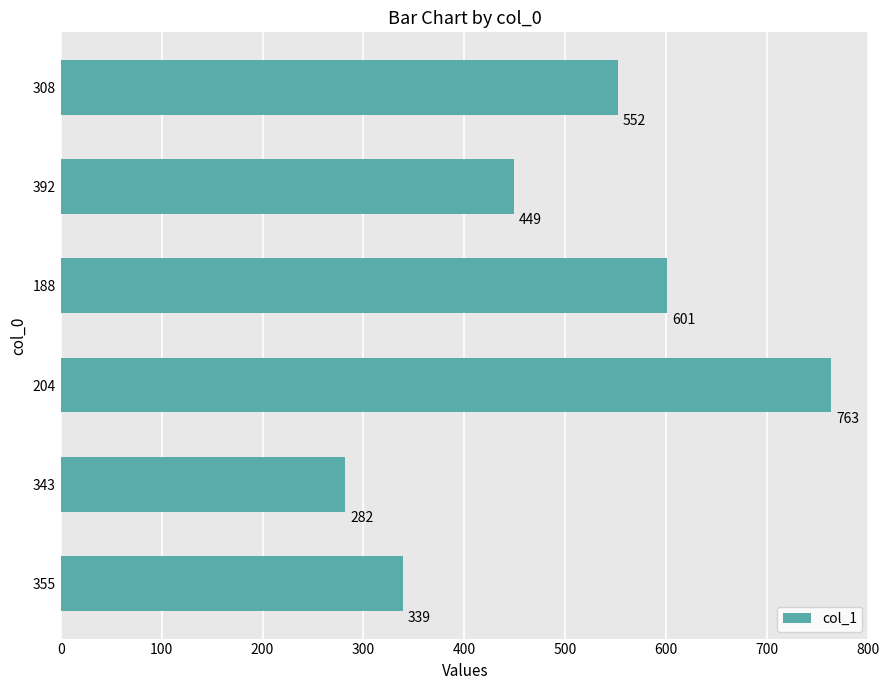

The chart shows a value of 229 at 392. True or false?

False